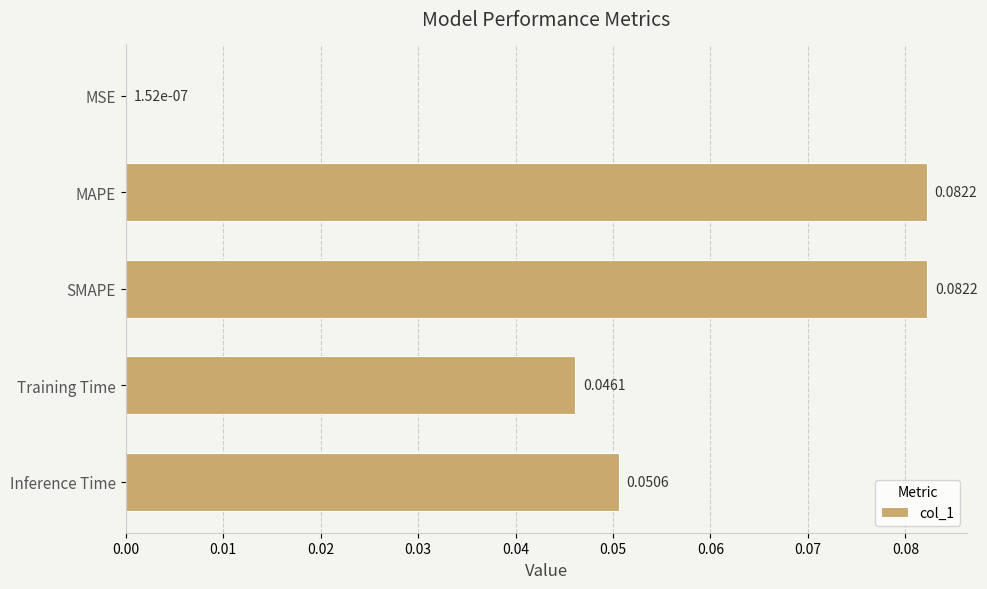

Which has a higher value, Inference Time or SMAPE?

SMAPE